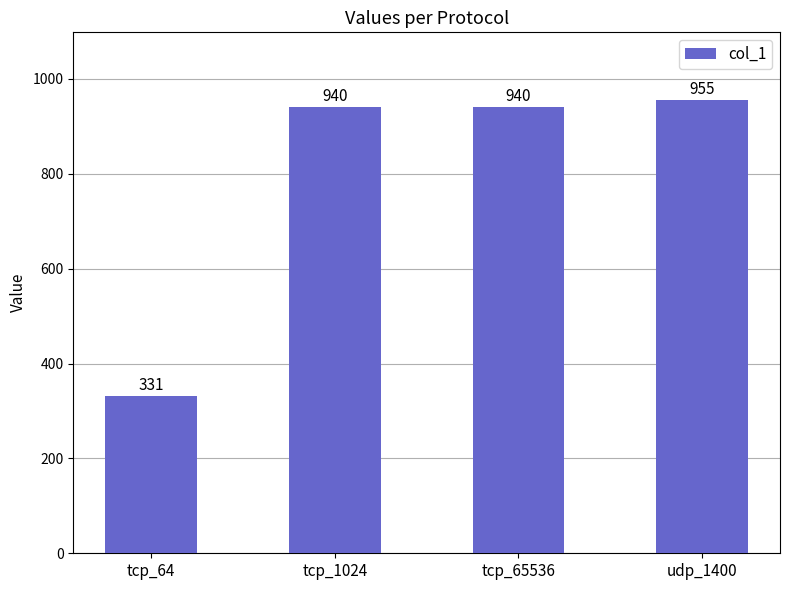

Count the number of data series in this chart.

1